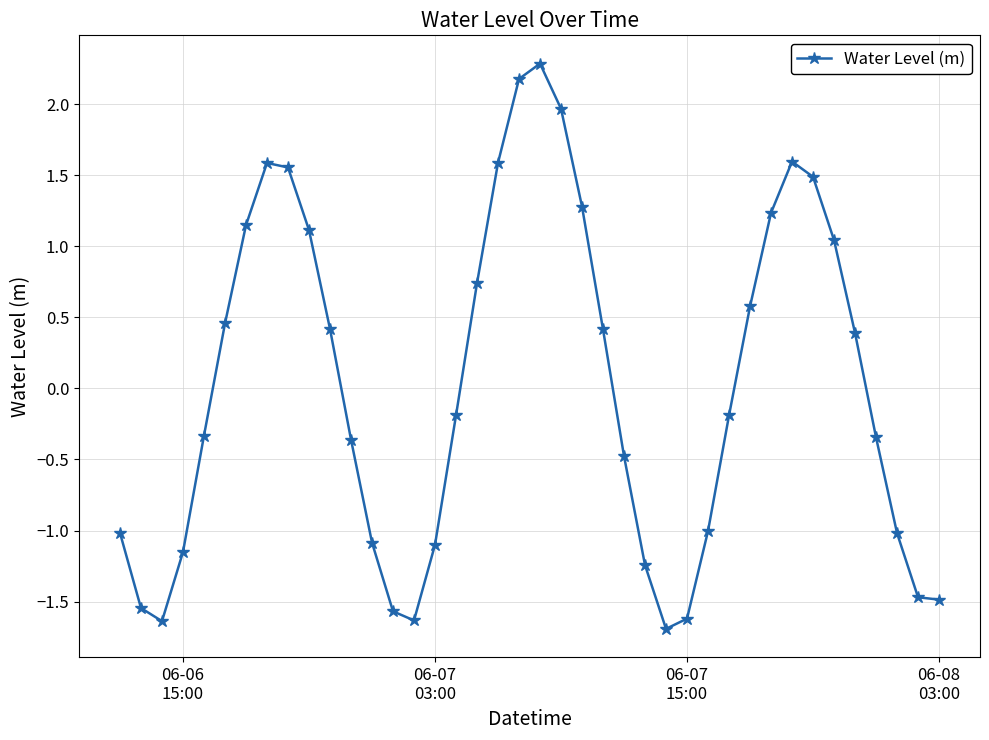

True or false: there are more than 1 points higher than both neighbors.

True